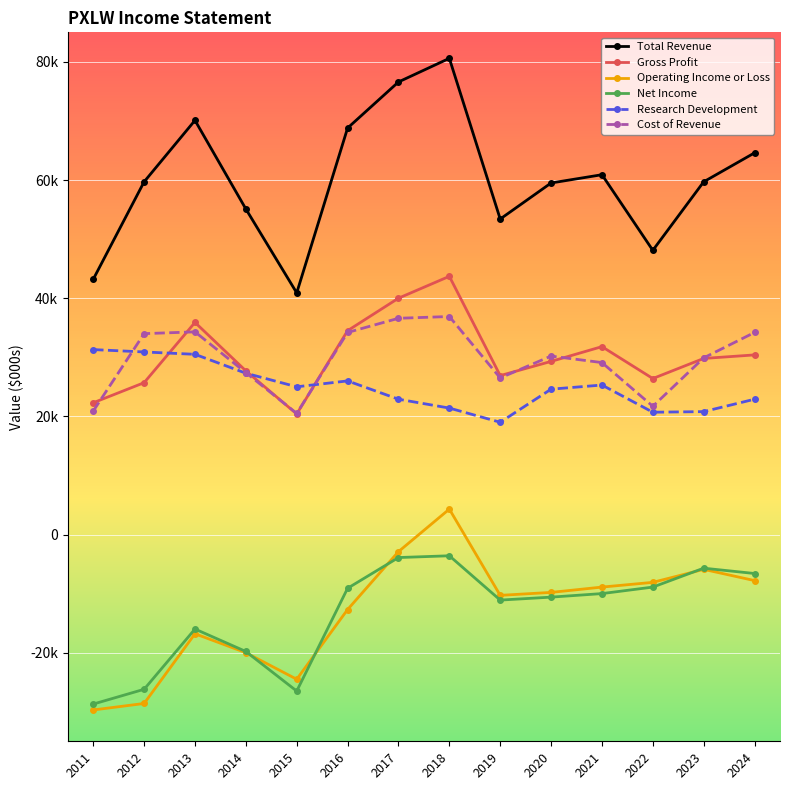

At 2022, list the series in order from smallest to largest.

Net Income, Operating Income or Loss, Research Development, Cost of Revenue, Gross Profit, Total Revenue